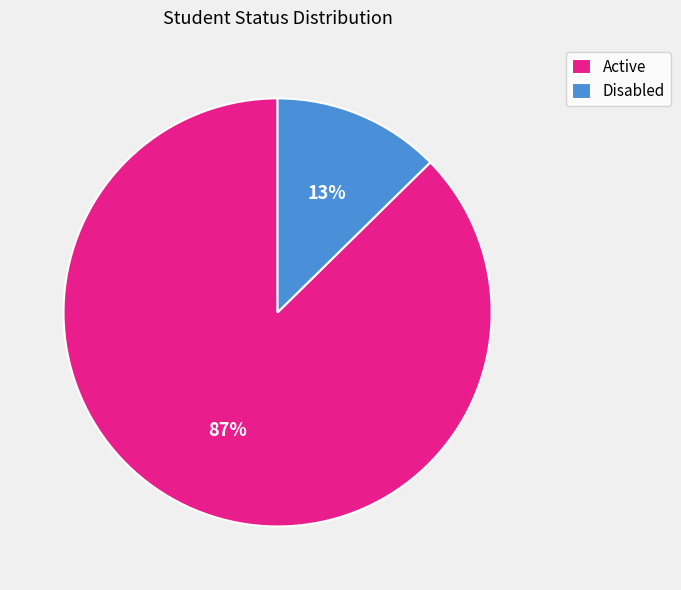

Is it true that Disabled is 13% of the pie?

True